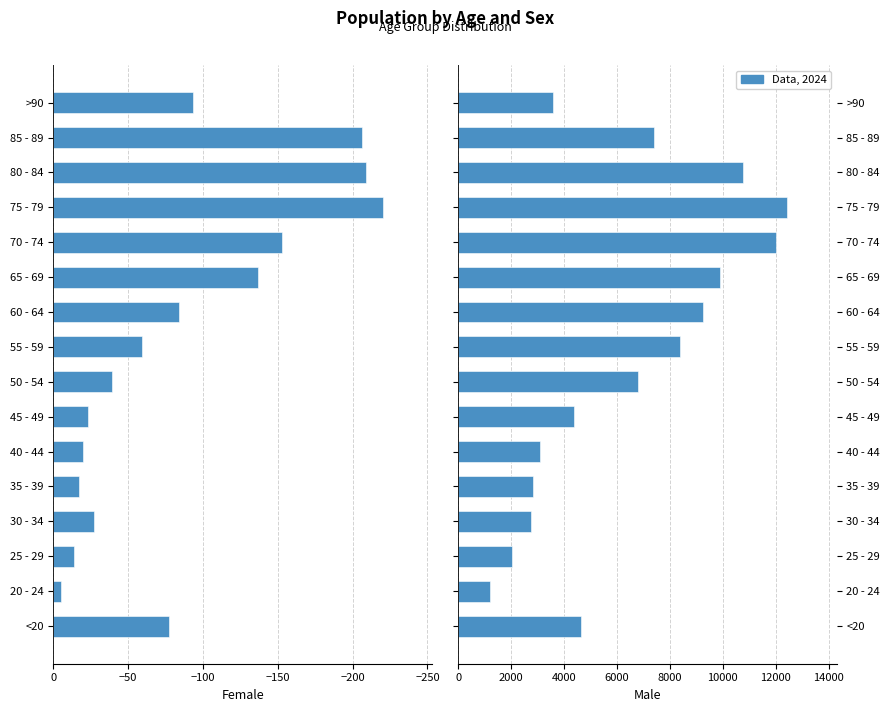

How many data points does each series have?

16